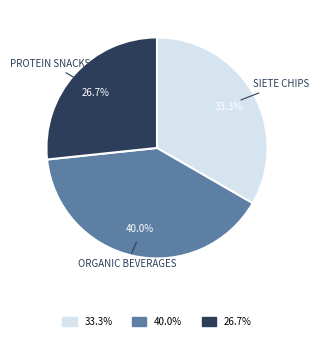

Count the number of slices in the pie.

3